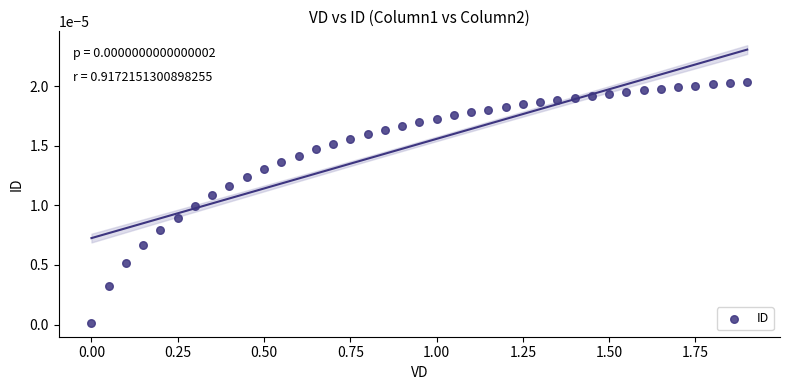

What is the range of X values (max minus min)?

1.9